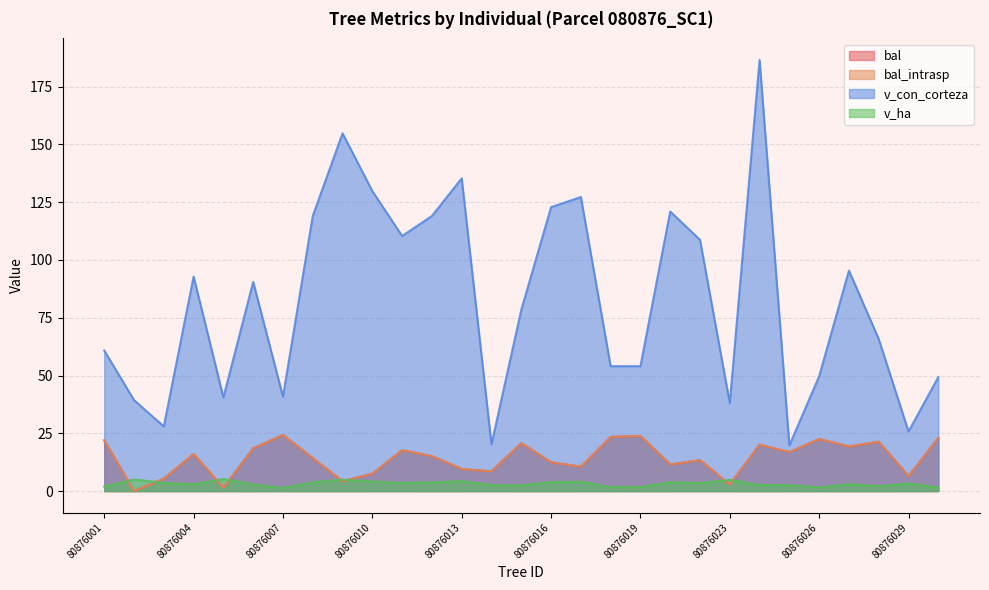

At which category does bal reach its first local valley?

80876002